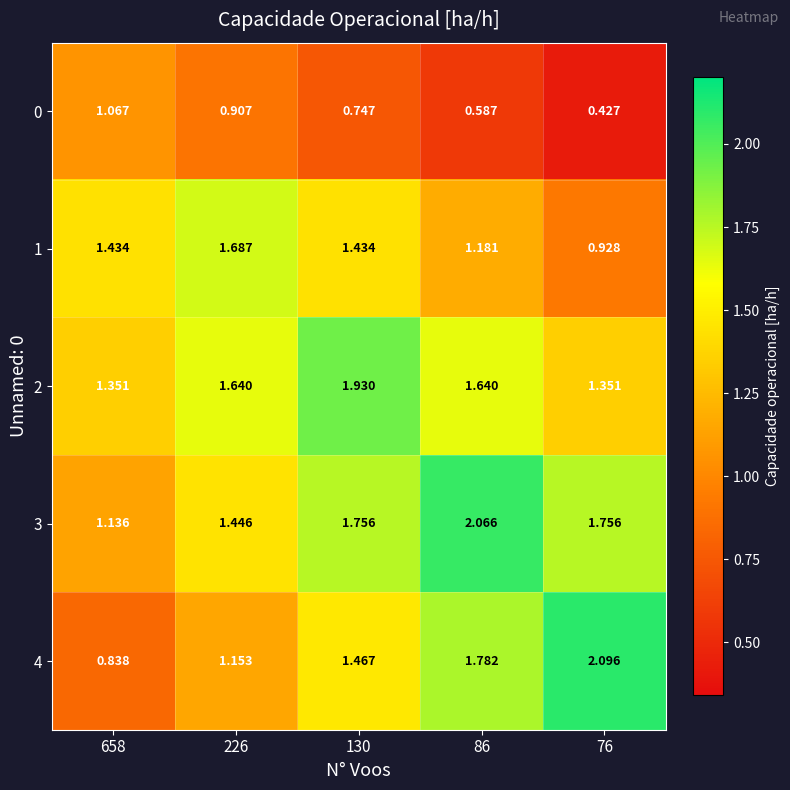

Reading left to right, extract all data points from this chart.

0: 658=1.1	226=0.9	130=0.7	86=0.6	76=0.4
1: 658=1.4	226=1.7	130=1.4	86=1.2	76=0.9
2: 658=1.4	226=1.6	130=1.9	86=1.6	76=1.4
3: 658=1.1	226=1.4	130=1.8	86=2.1	76=1.8
4: 658=0.8	226=1.2	130=1.5	86=1.8	76=2.1